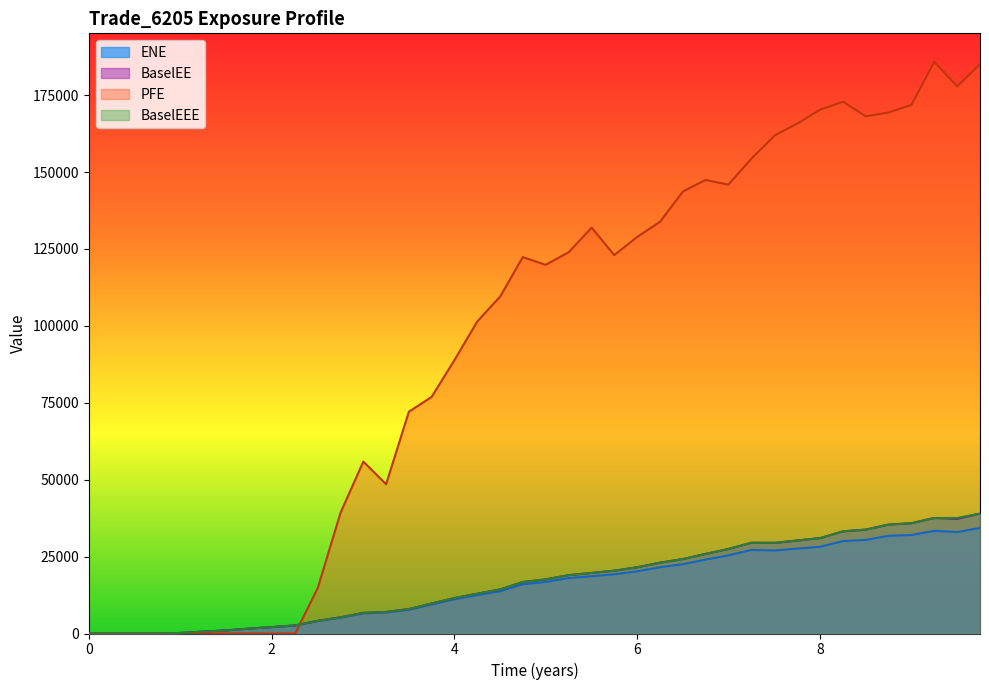

What are all the series names shown in the legend?

ENE, BaselEE, PFE, BaselEEE